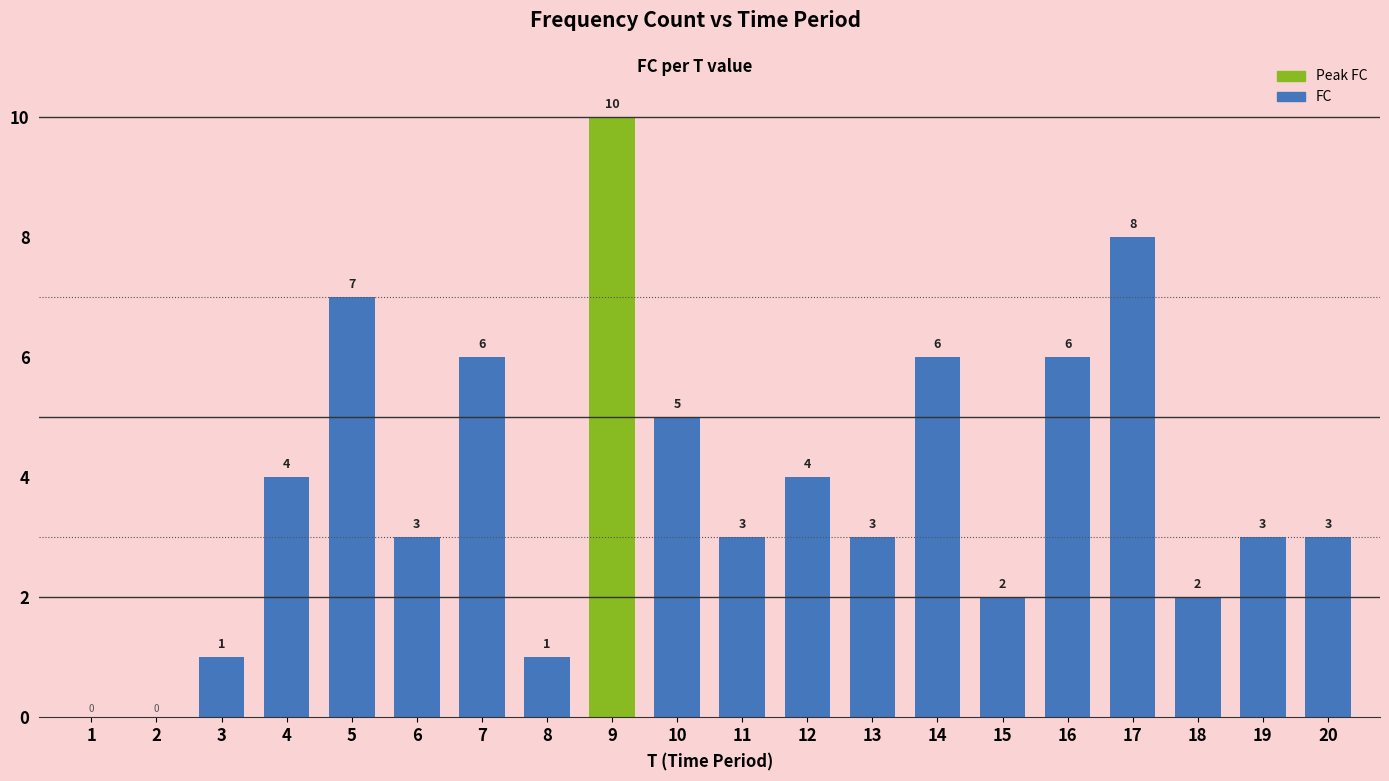

What is the sum of all values?

77